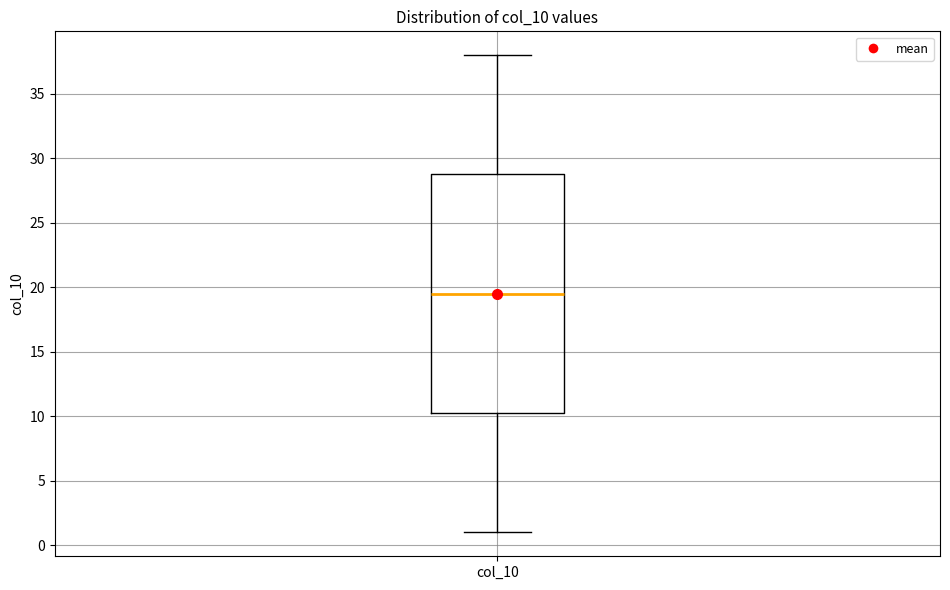

Where does the upper whisker of the box for col_10 end on the y-axis? The values are not printed on the chart, so give them approximately, as read against the axis.

38.0